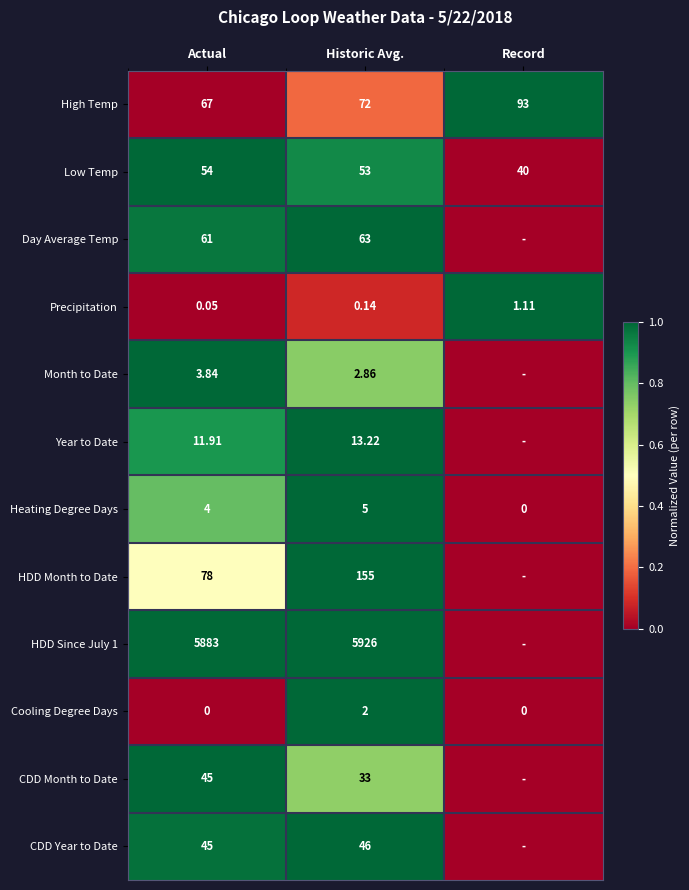

Which series changed the most between Actual and Historic Avg.?

HDD Month to Date